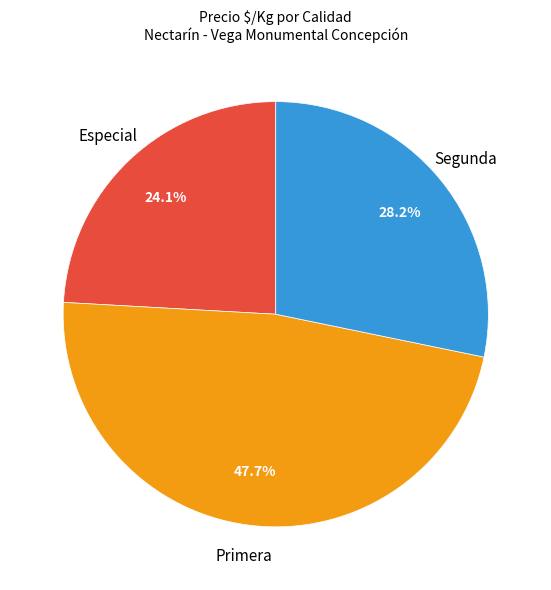

Does any single category account for the majority?

No